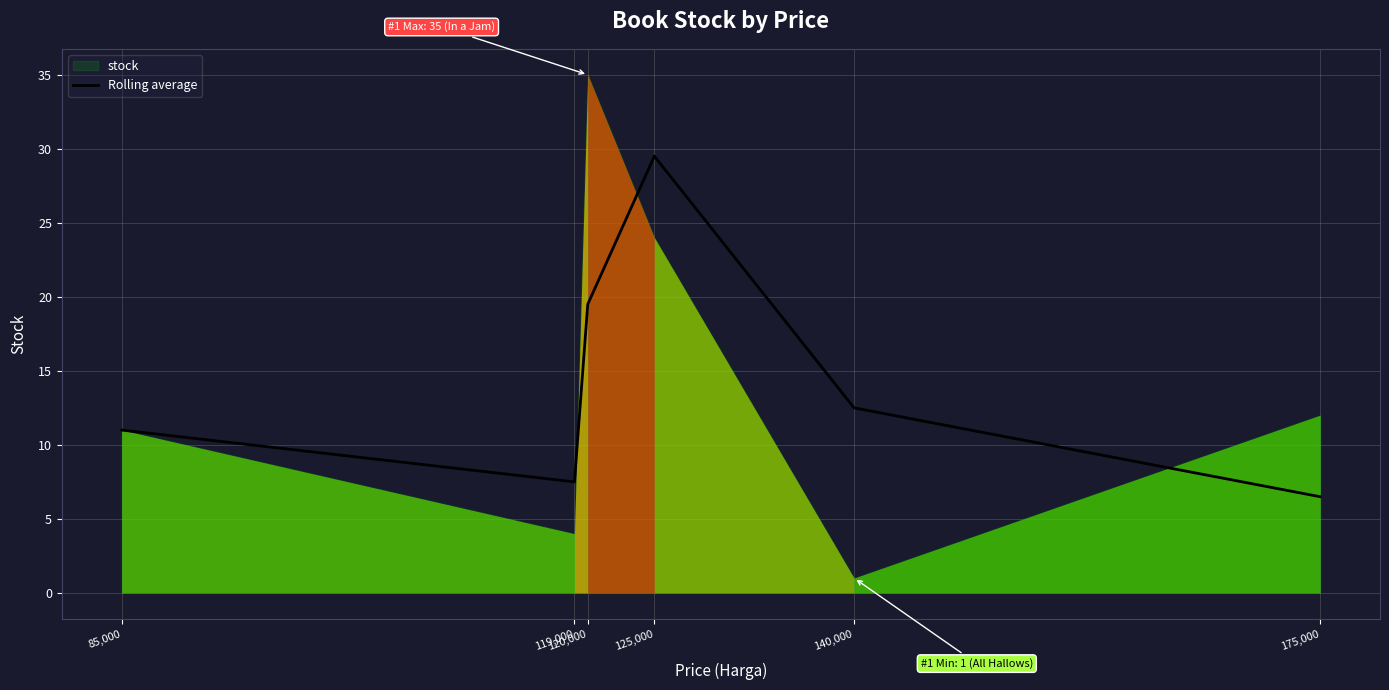

At which category does the data reach its first local peak?

125,000